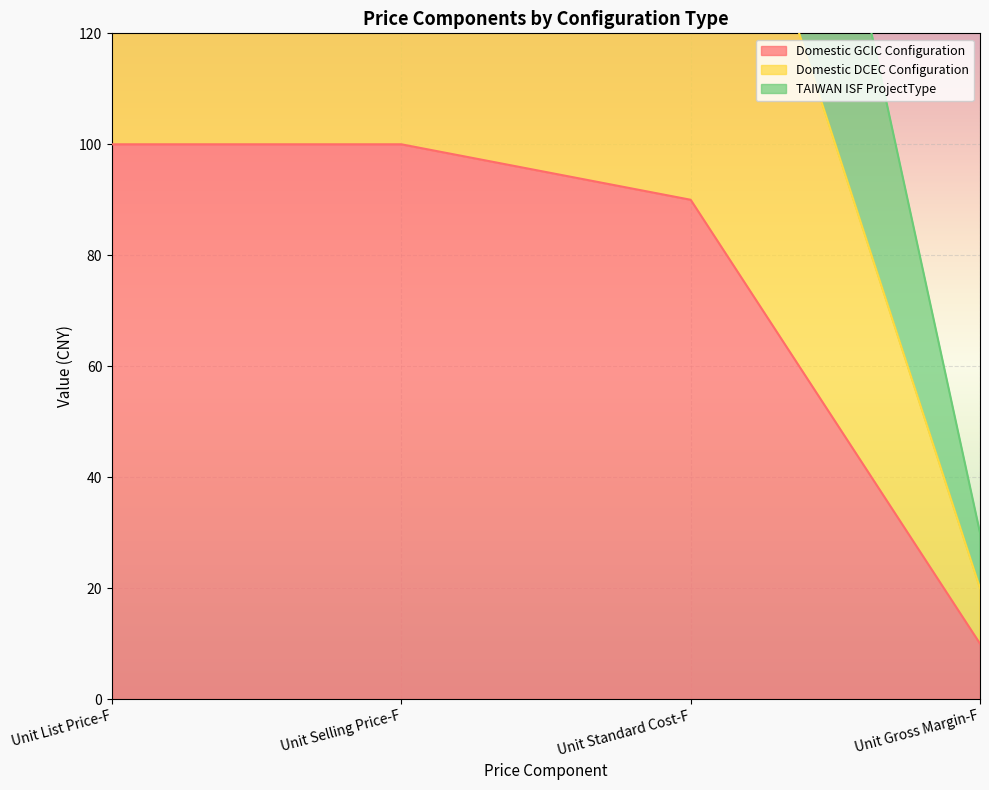

True or false: Domestic GCIC Configuration and Domestic DCEC Configuration cross at least once.

False